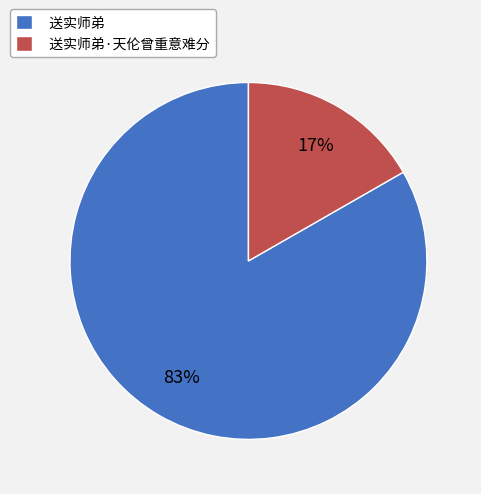

Rank the categories by value from lowest to highest.

送实师弟·天伦曾重意难分, 送实师弟